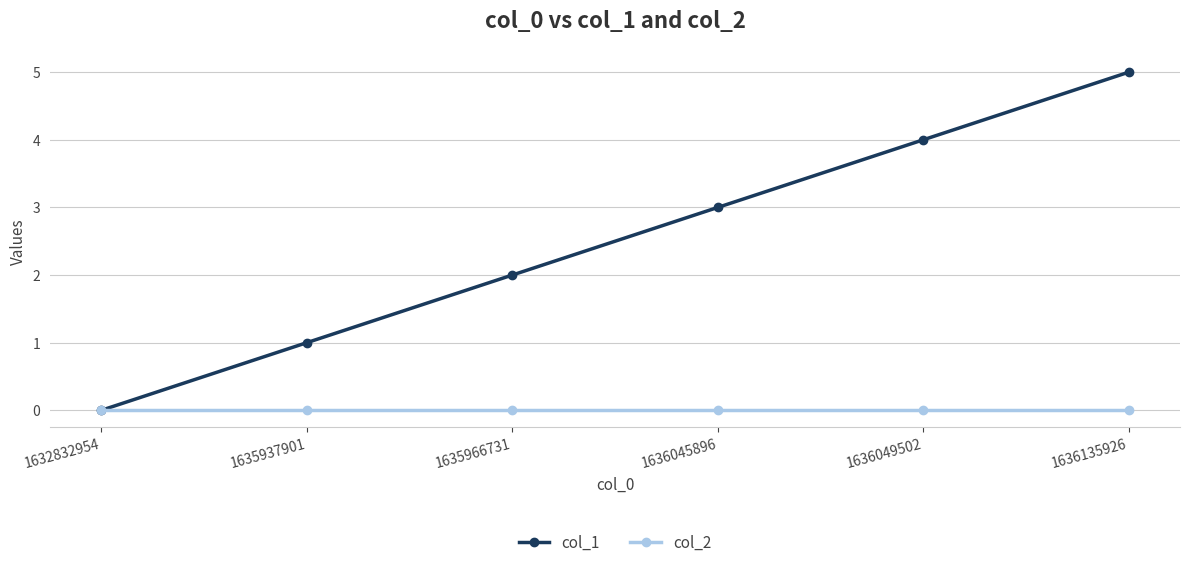

Is the value of col_1 at 1635966731 greater than the value of col_2 at 1635966731?

Yes